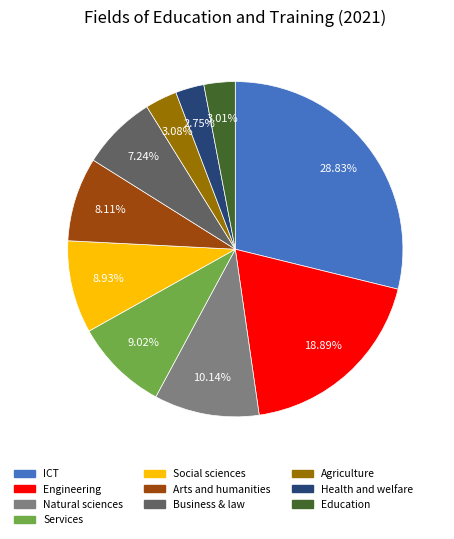

Is there a majority slice in this chart?

No